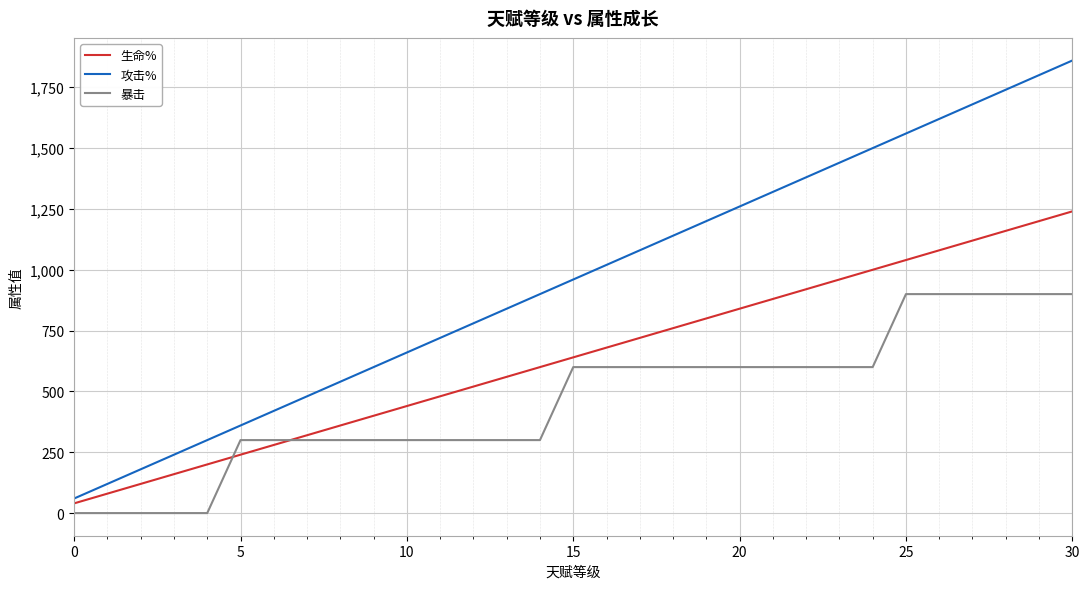

List the series in order of their peak value, lowest first.

暴击, 生命%, 攻击%